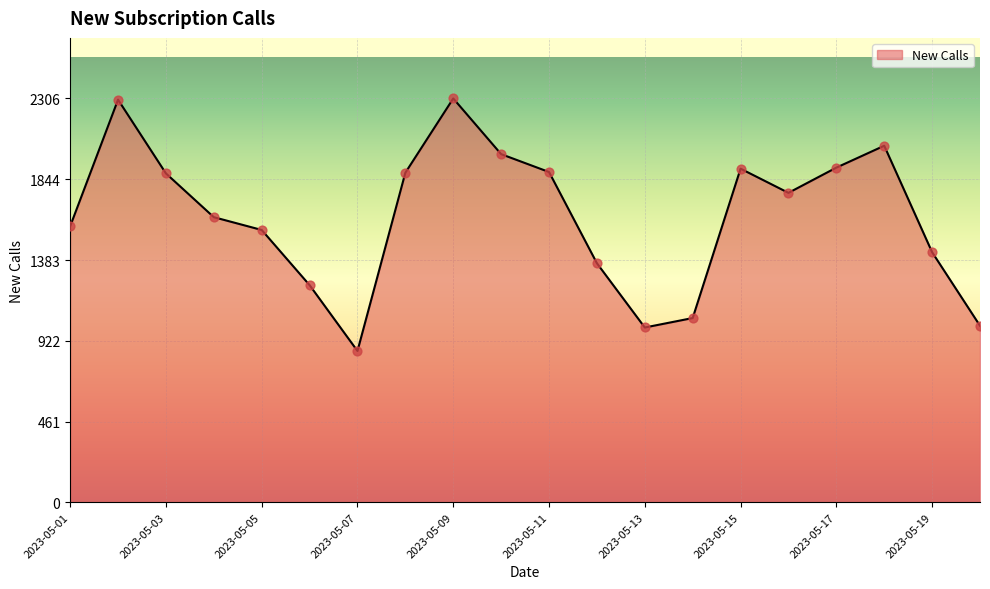

What is the difference between the maximum and minimum values?

1442